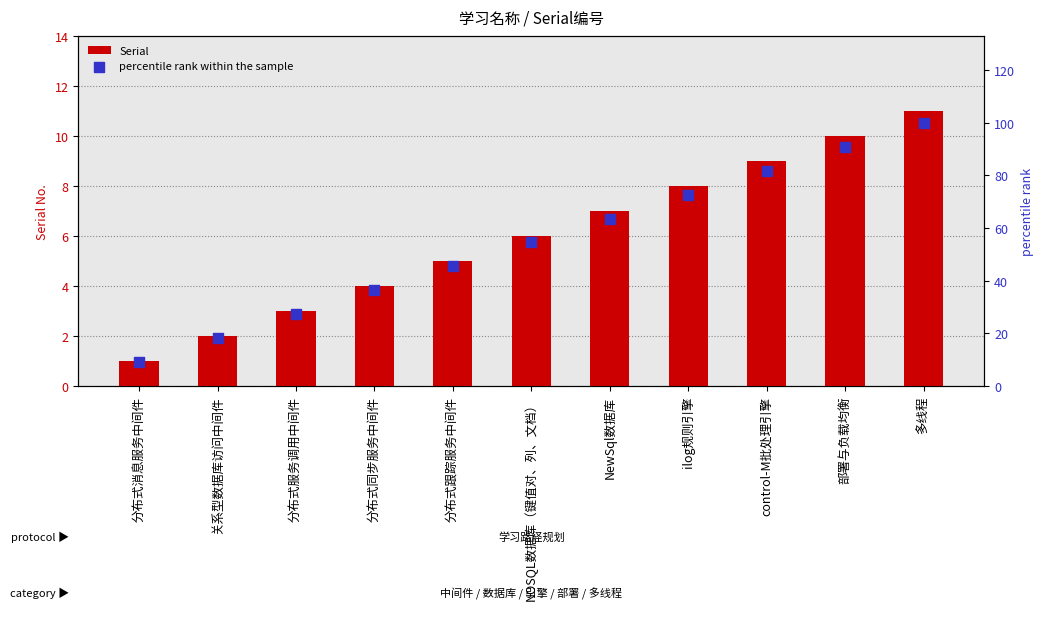

What is the total value across all series at 多线程?

111.0